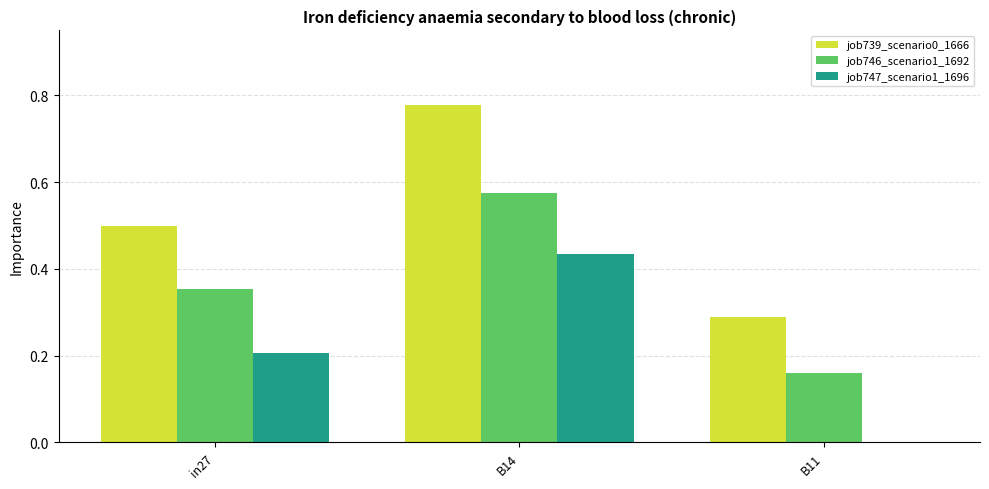

The value of job747_scenario1_1696 at B11 is 0.0. True or false?

True